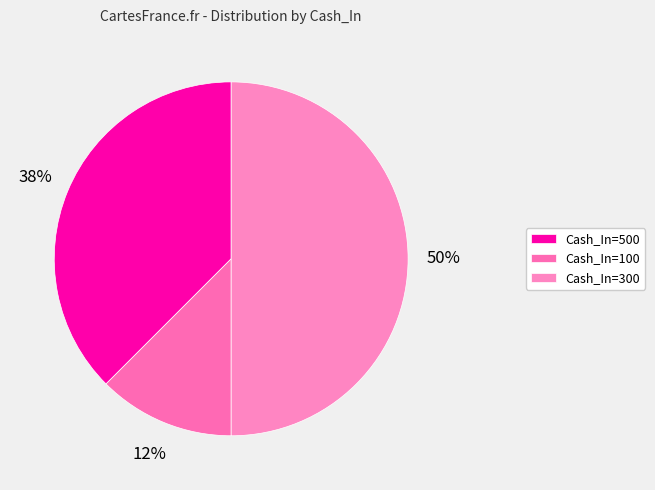

Count the number of slices in the pie.

3